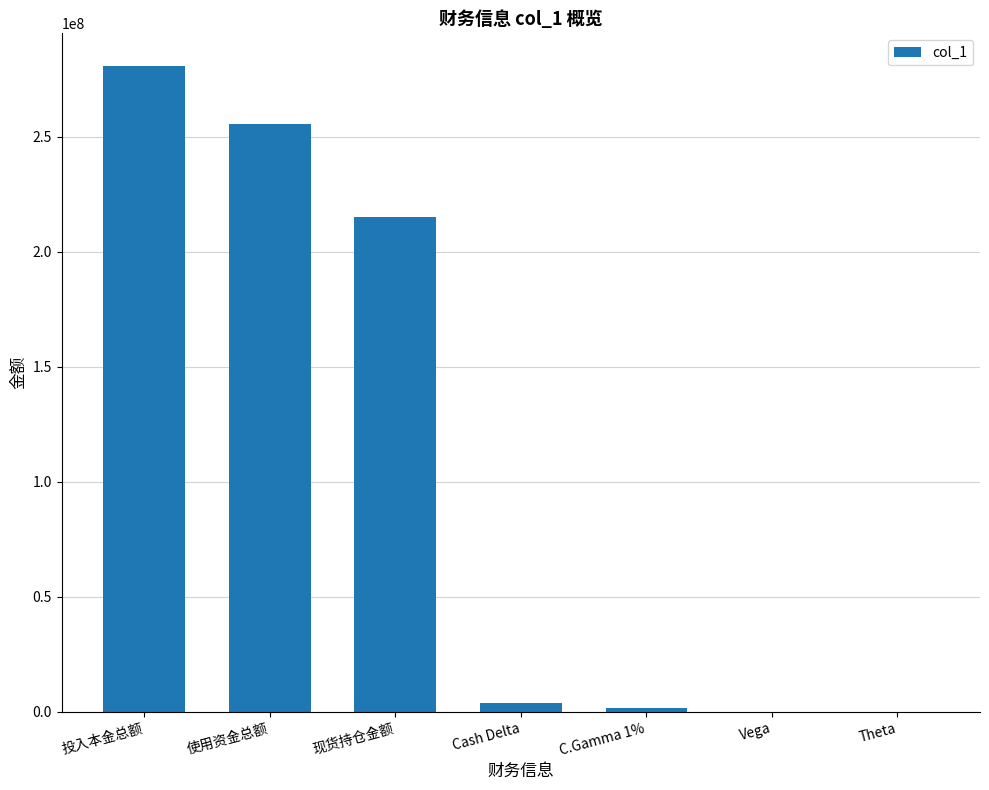

Are the bars horizontal?

No